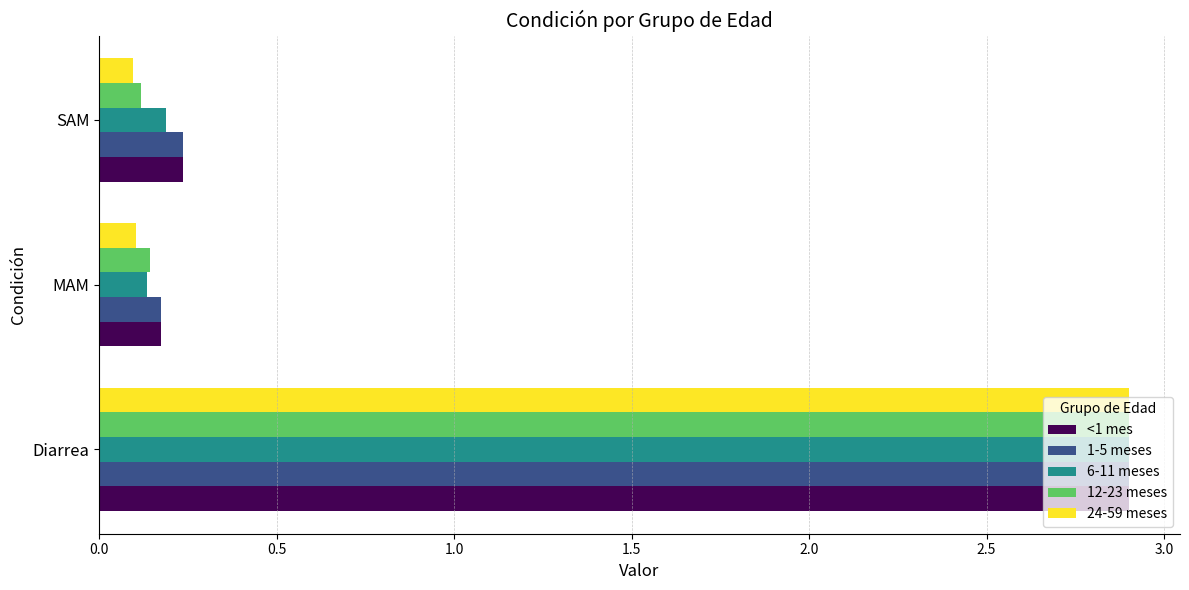

Which series has the largest range (max minus min)?

24-59 meses